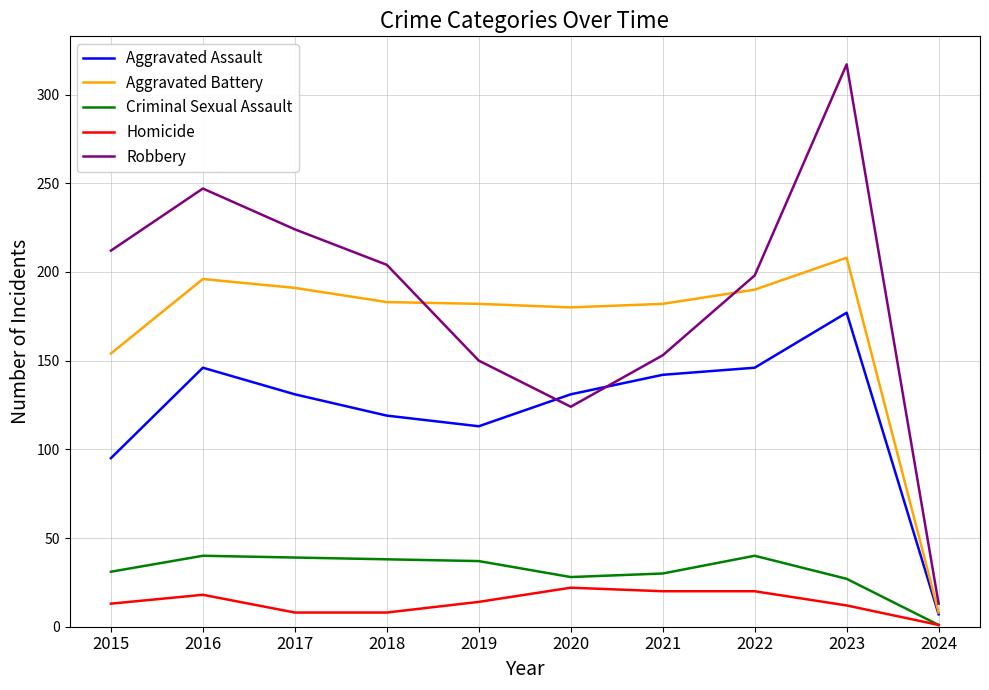

The Aggravated Battery series shows 41 at 2017. True or false?

False